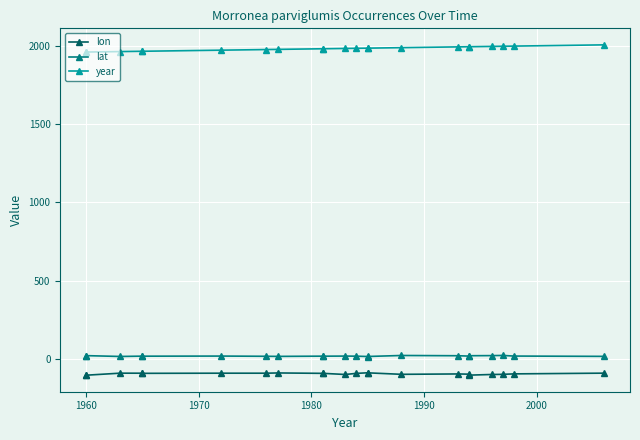

What is the highest value of the year series?

2006.0